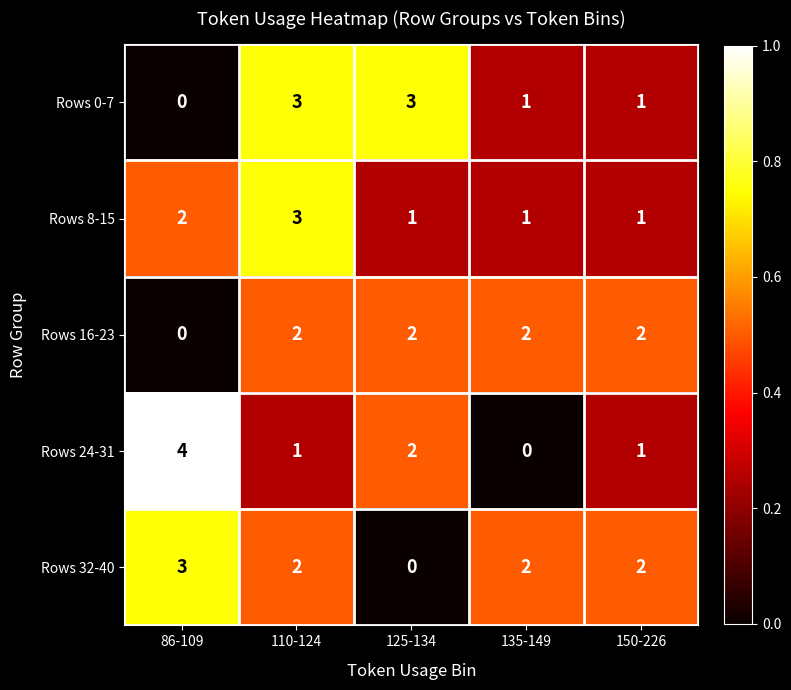

At how many categories does at least one series exceed 0?

5